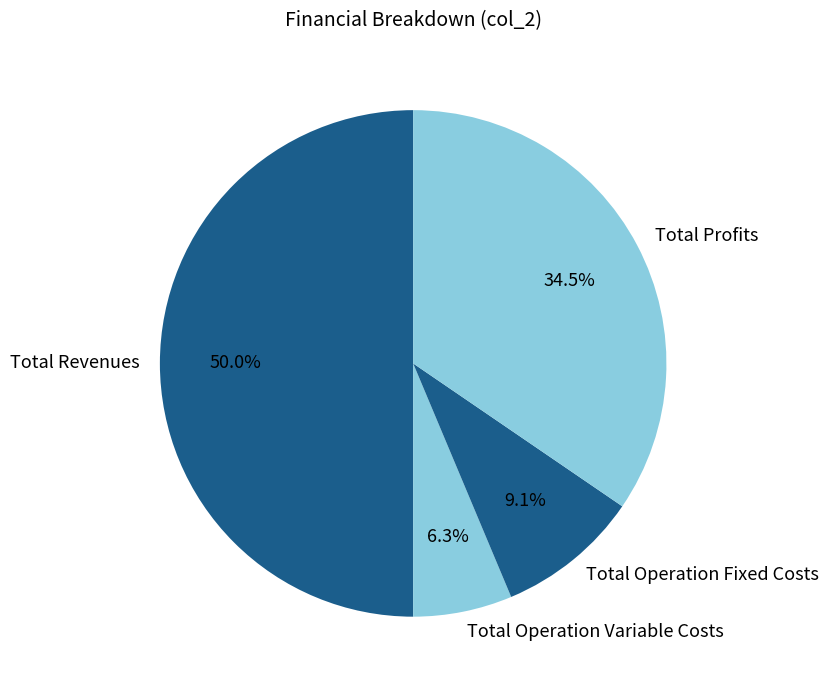

What percentage is NOT represented by Total Operation Fixed Costs?

90.9%